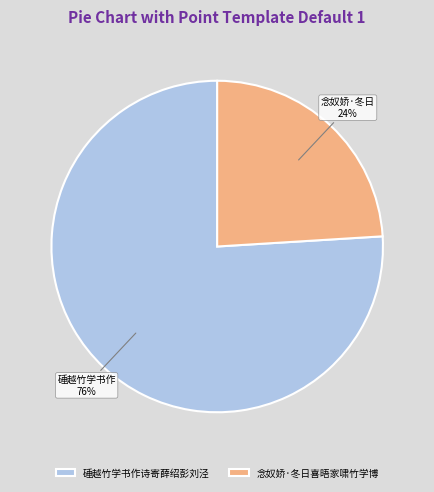

Rank the categories by value from highest to lowest.

硾越竹学书作诗寄薛绍彭刘泾, 念奴娇·冬日喜晤家啸竹学博